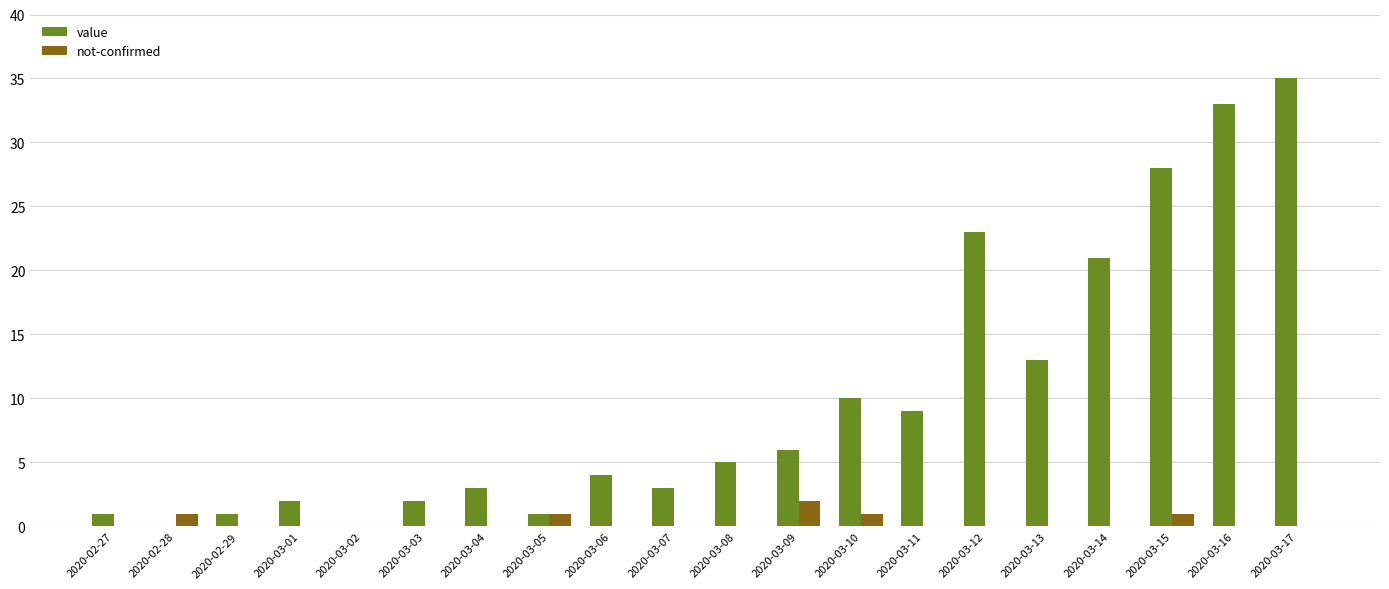

Between 2020-03-02 and 2020-03-17, which series saw the biggest shift?

value